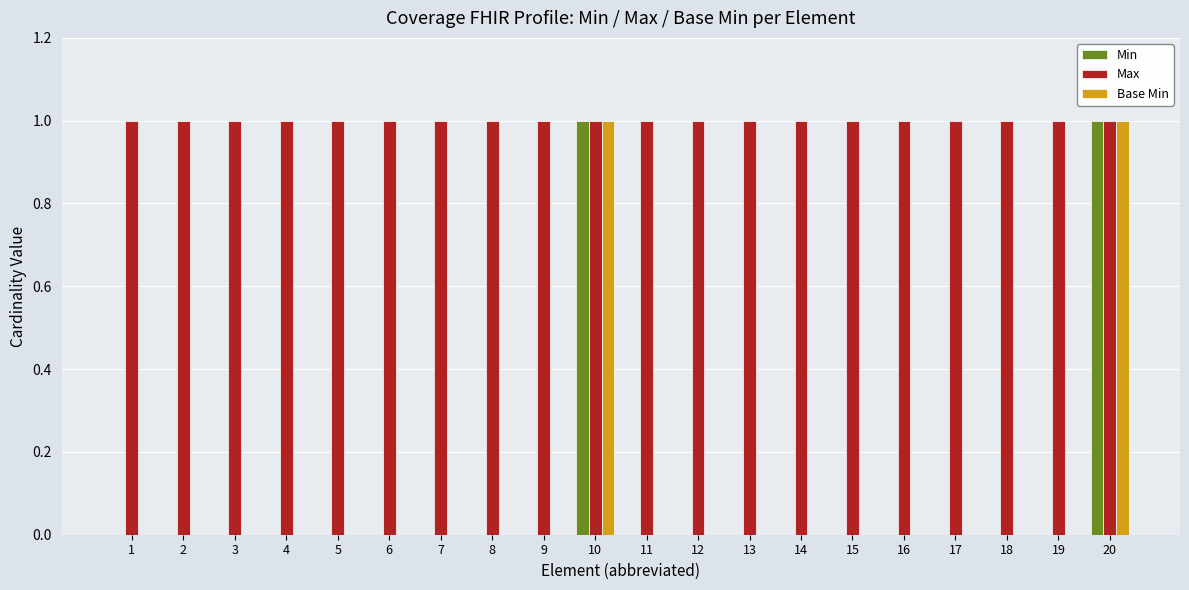

The Max series shows 2 at 3. True or false?

False